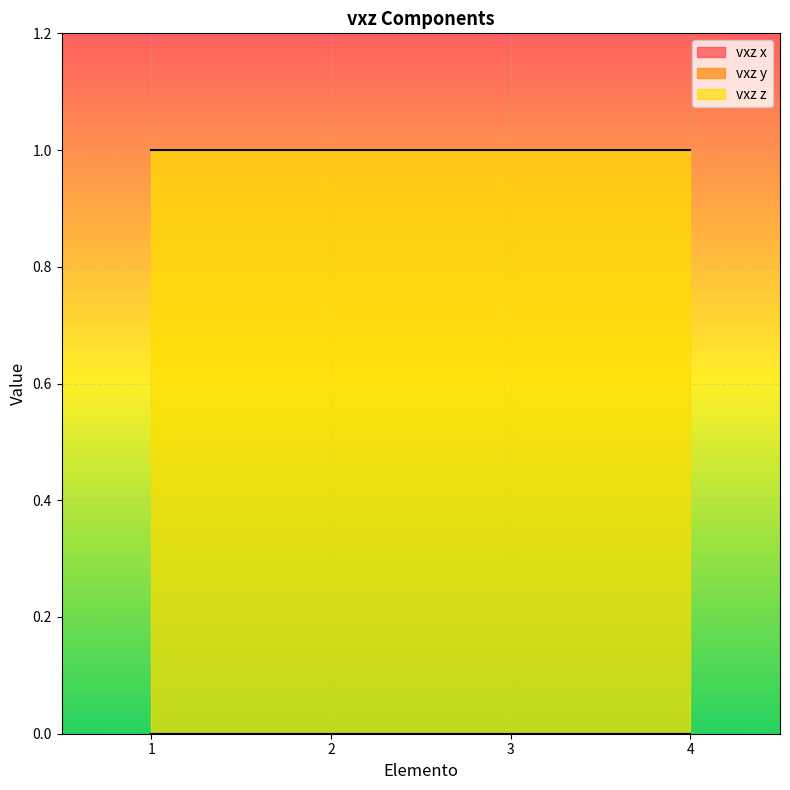

What is the difference between the highest and lowest values at 4?

1